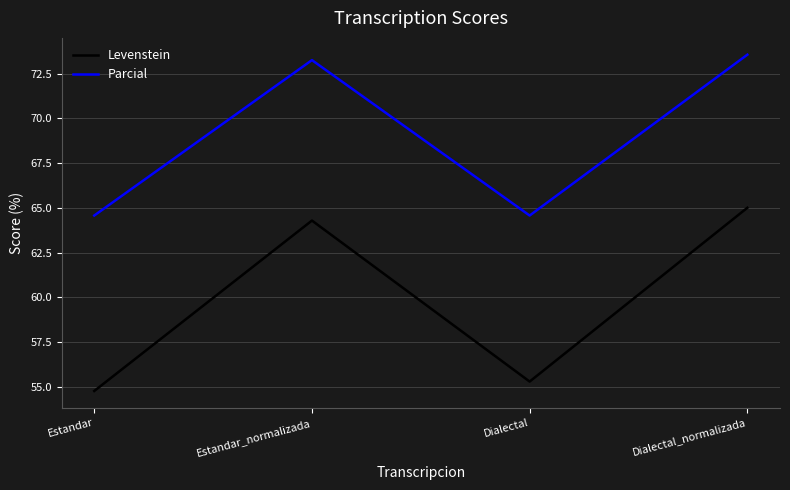

How many lines are shown in the chart?

2